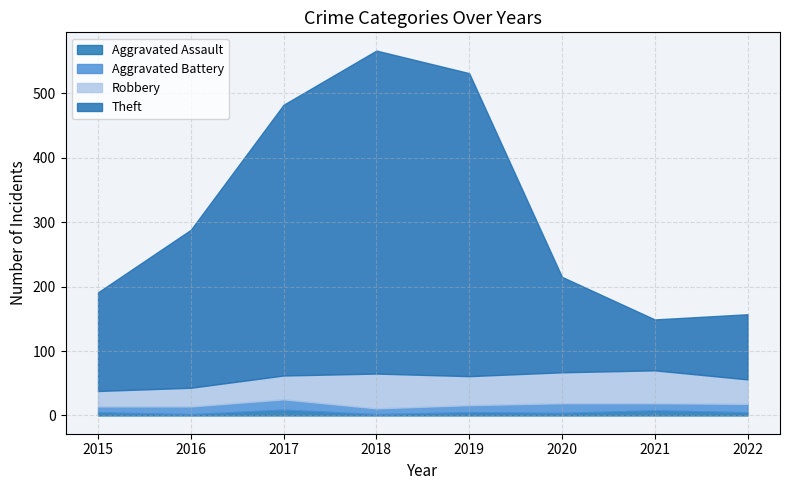

What are all the series names shown in the legend?

Aggravated Assault, Aggravated Battery, Robbery, Theft